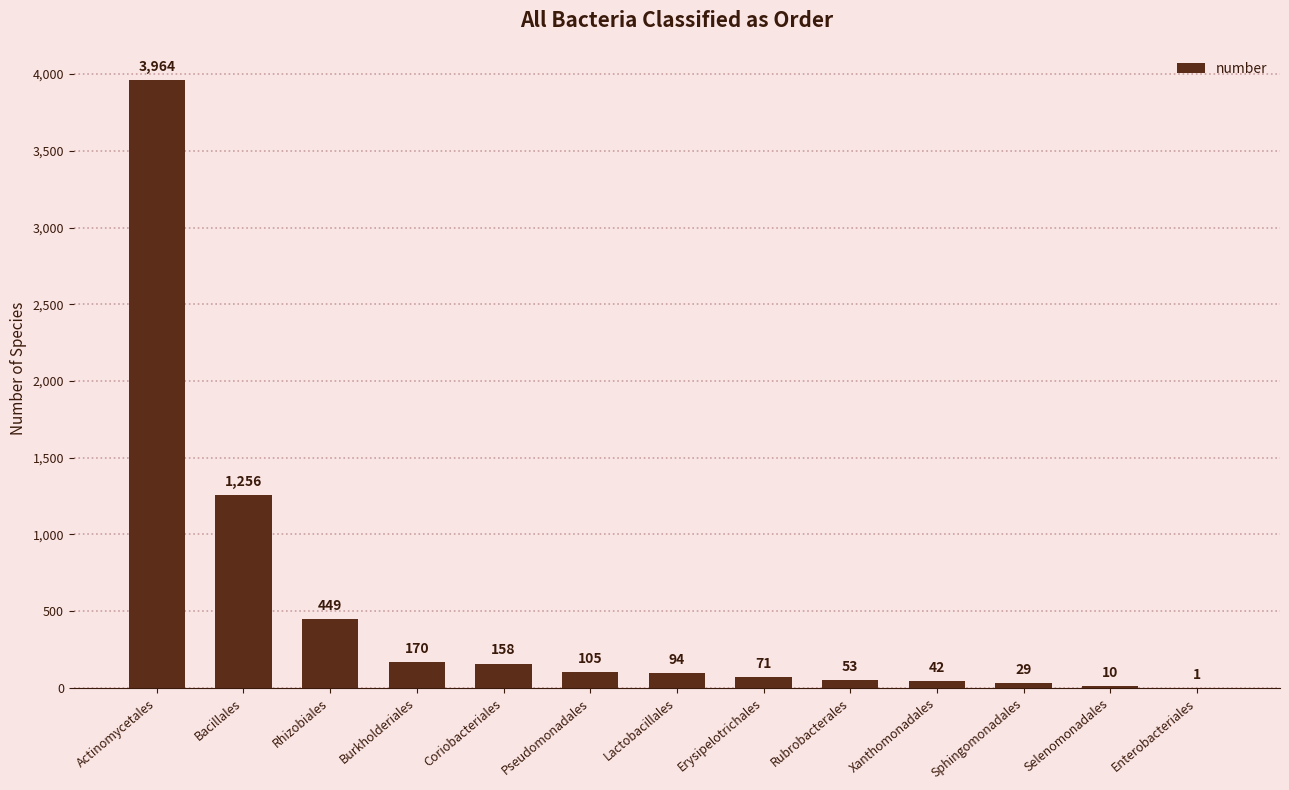

At which category does the chart reach its peak across all series?

Actinomycetales